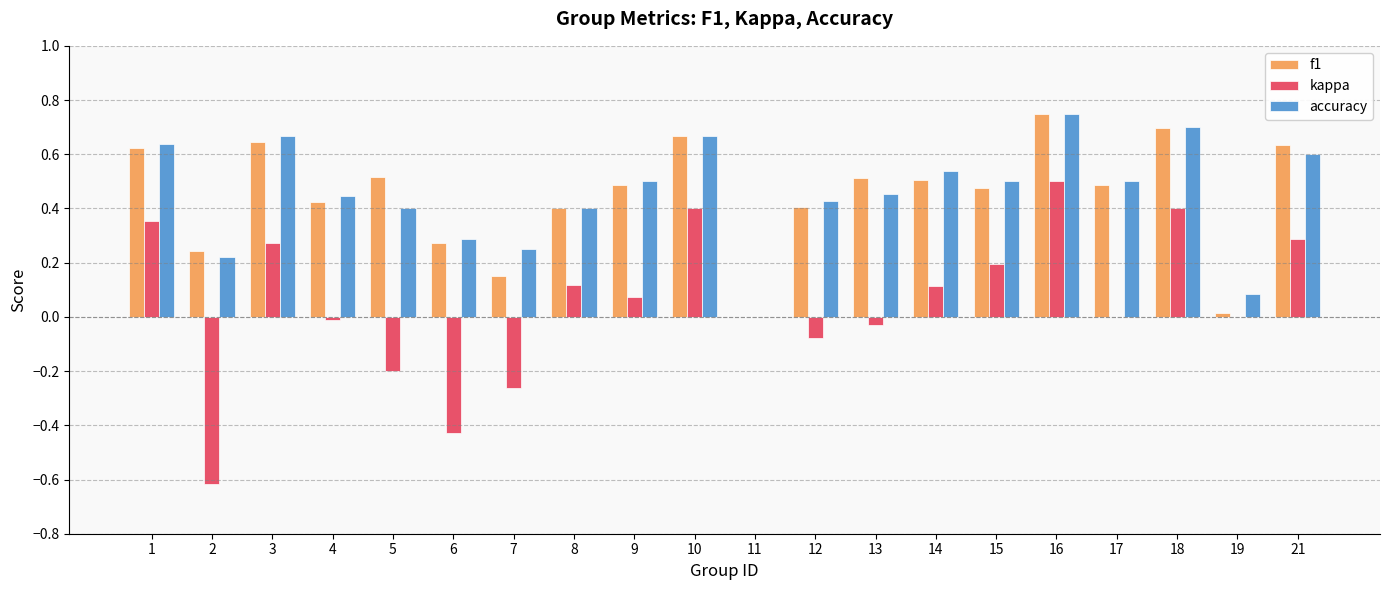

Which series changed the most between 2 and 18?

kappa